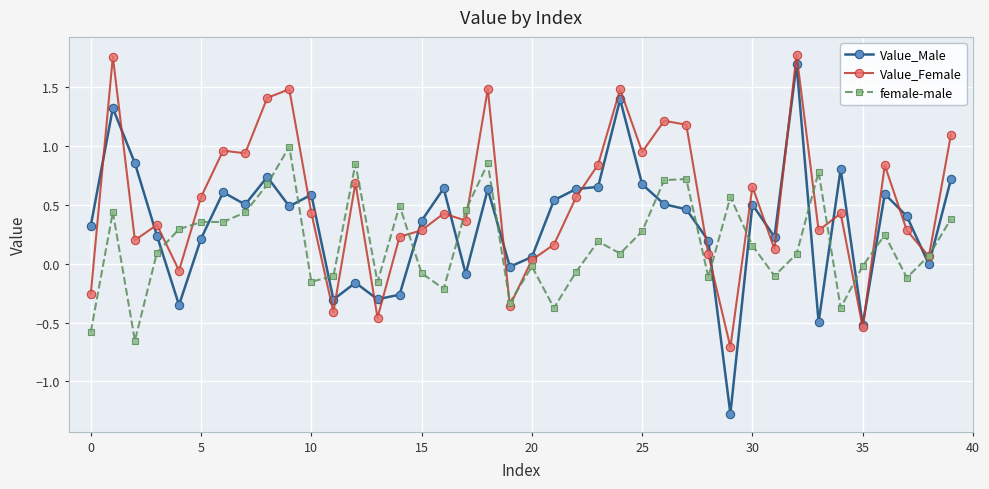

How many data points in female-male are less than 0?

16